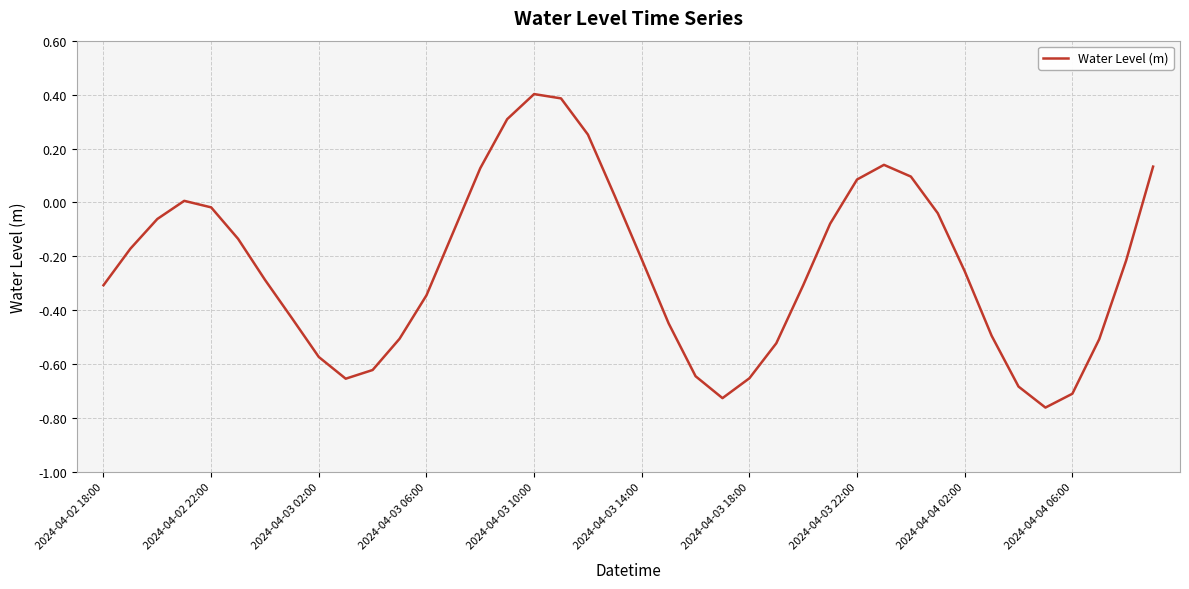

What is the difference between the maximum and minimum values?

1.2